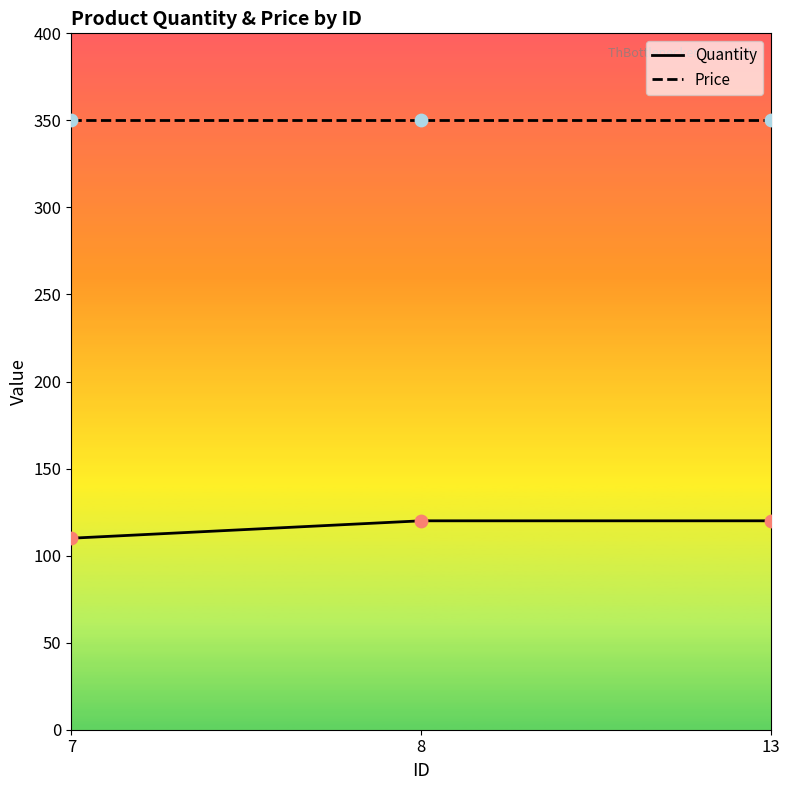

Which series reaches the minimum Y coordinate?

Quantity